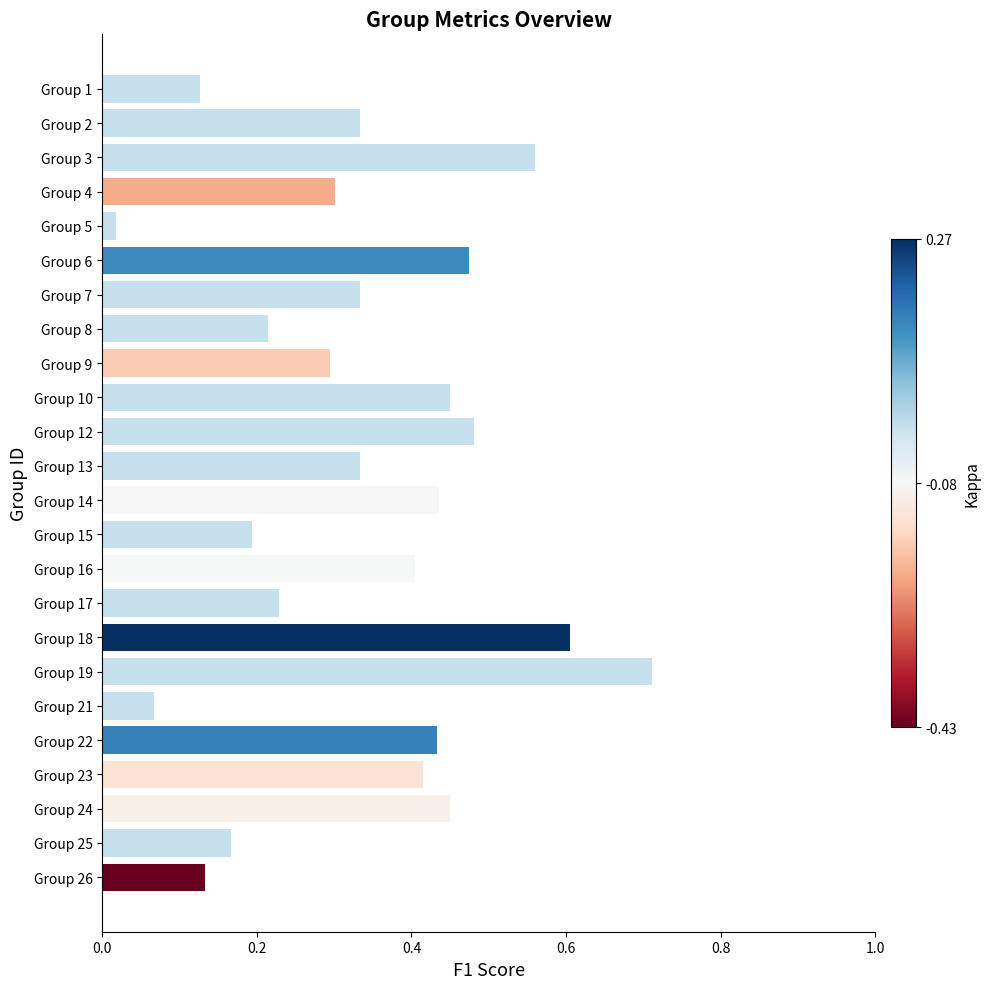

At which category does the chart reach its peak across all series?

Group 19